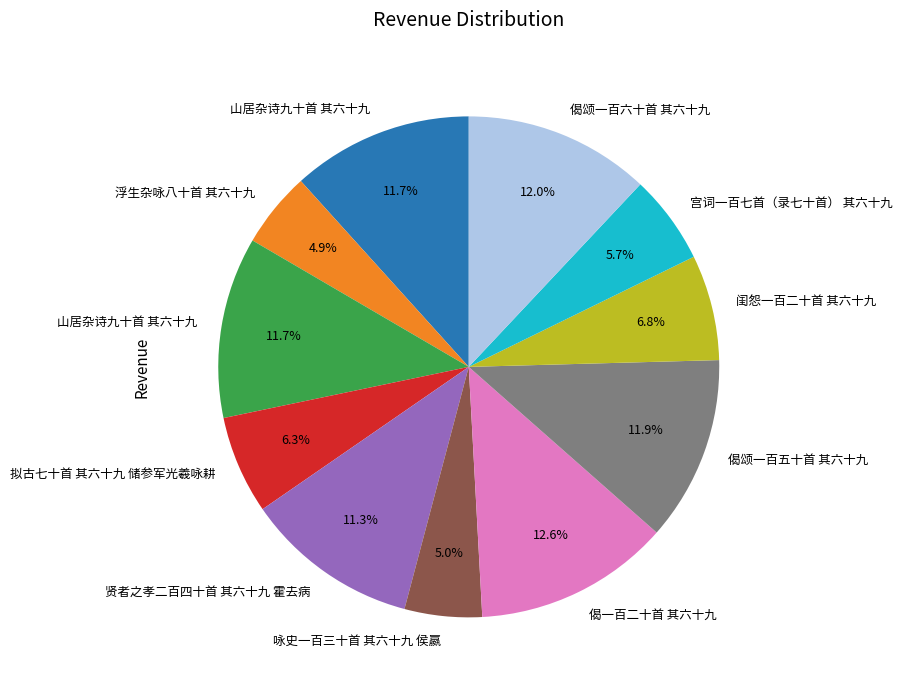

Is there any slice that represents more than half of the pie?

No